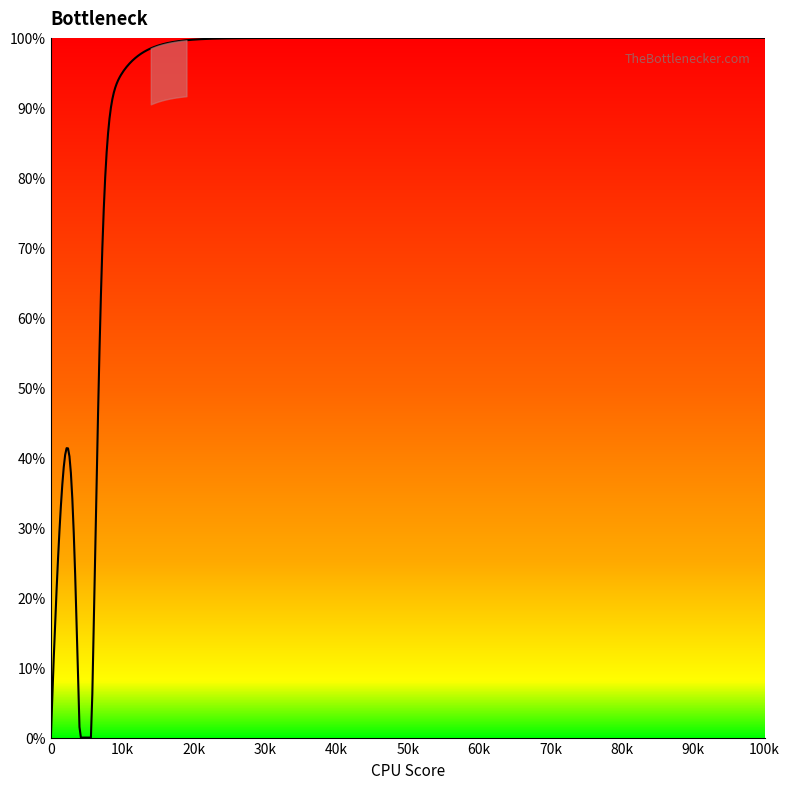

How many lines are shown in the chart?

1